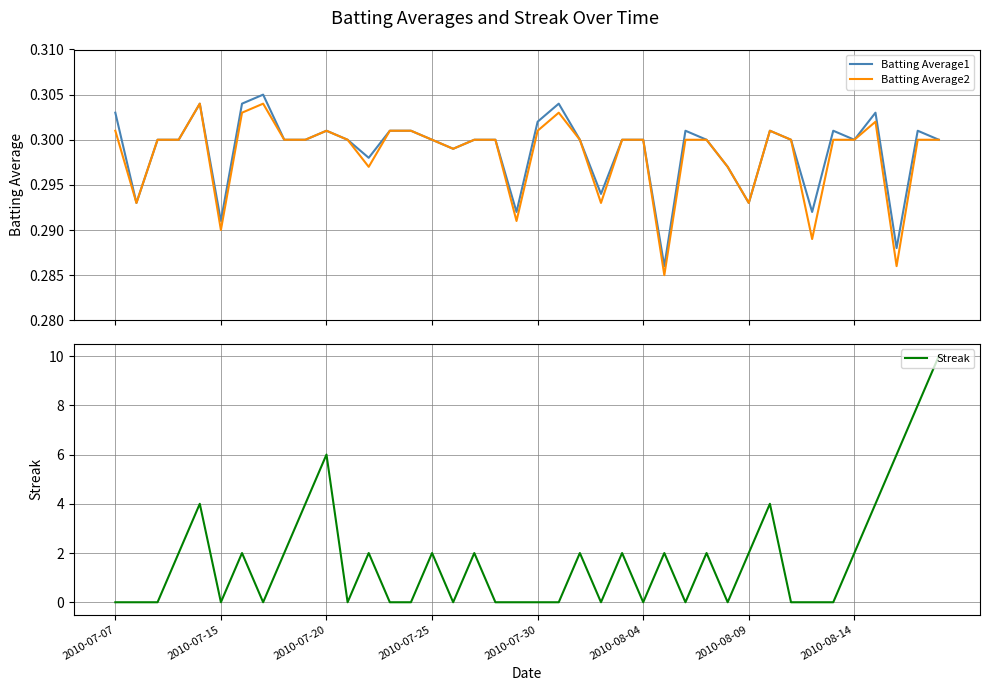

How many times do Streak and Batting Average1 cross each other?

23